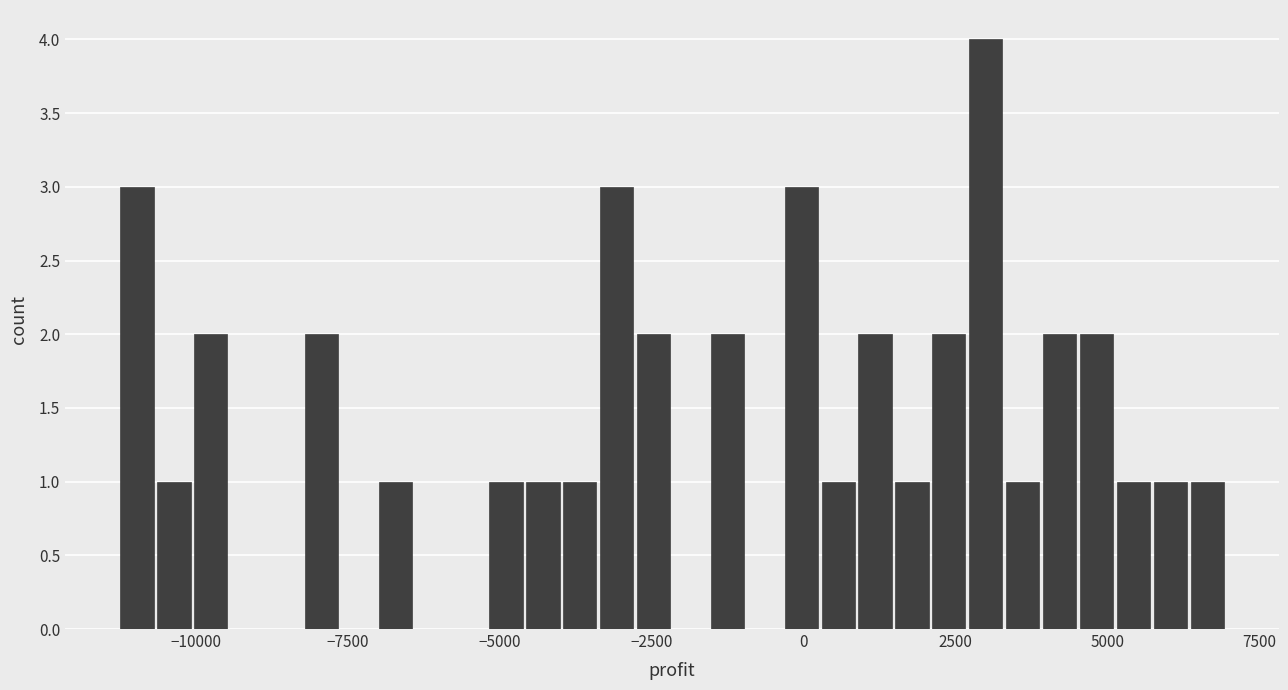

Read against the x-axis, roughly where is the centre of the tallest bar?

3000